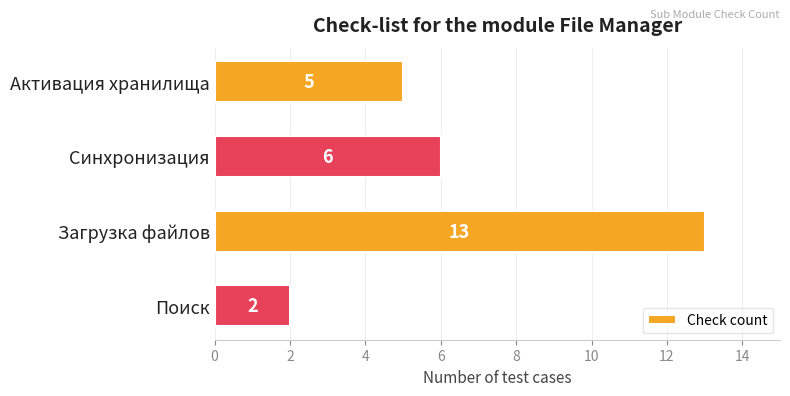

Which category has the lowest value across all series?

Поиск